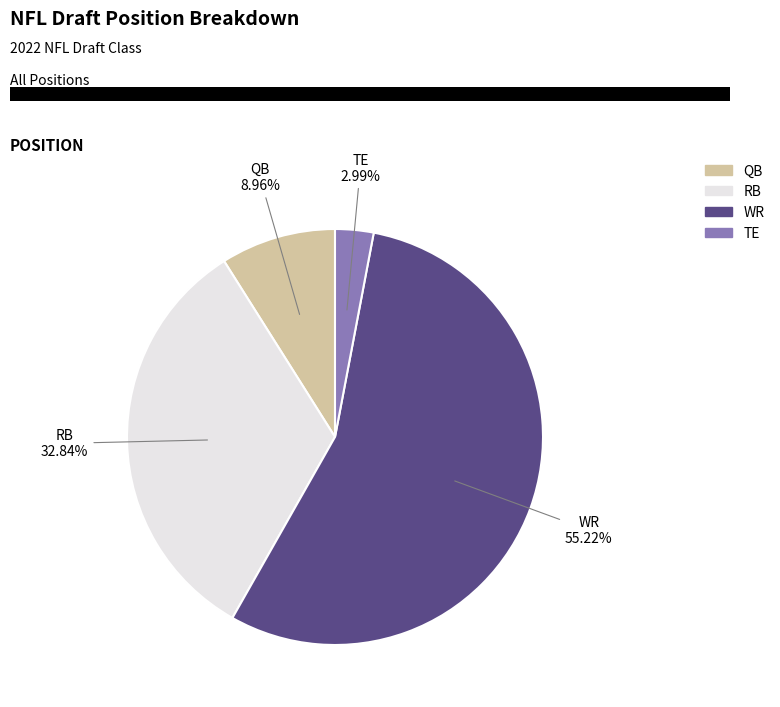

To the nearest percent, what portion does WR represent?

55%